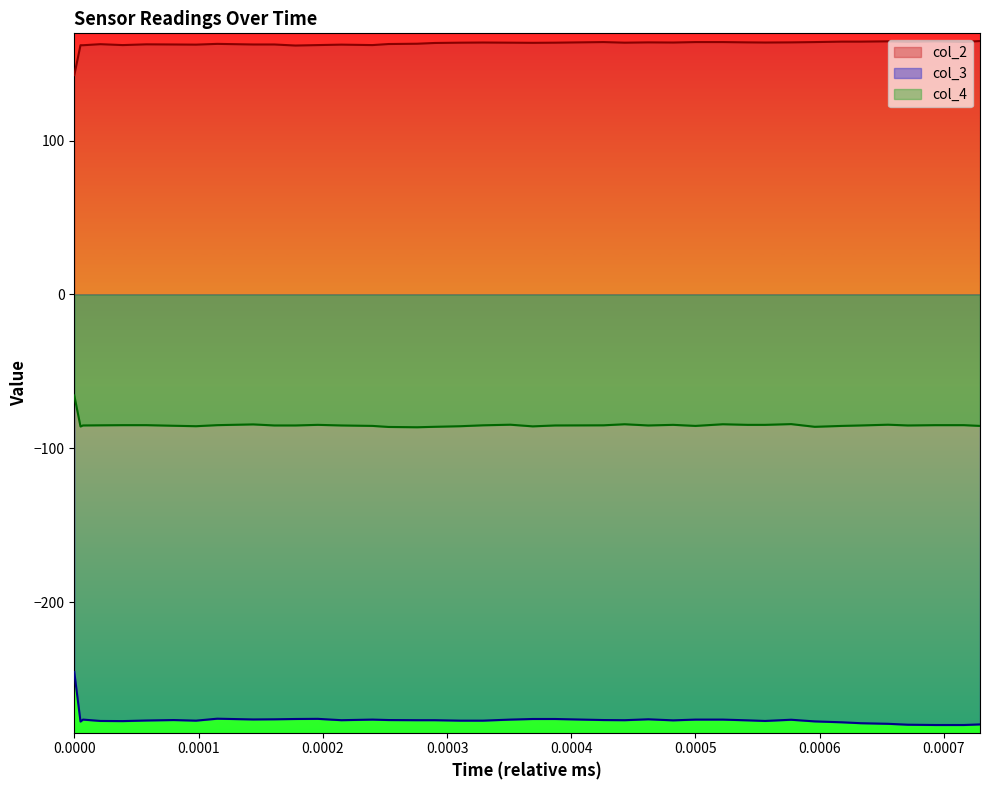

List the series in order of their peak value, highest first.

col_2, col_4, col_3